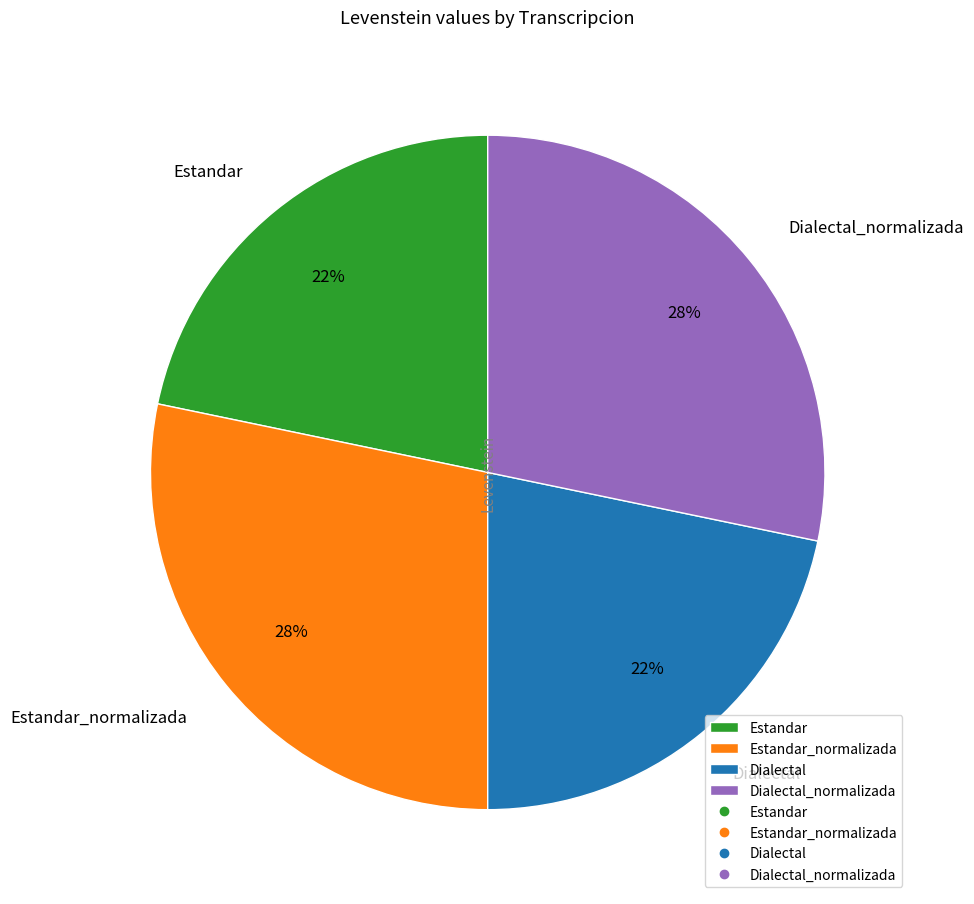

Does any single category account for the majority?

No